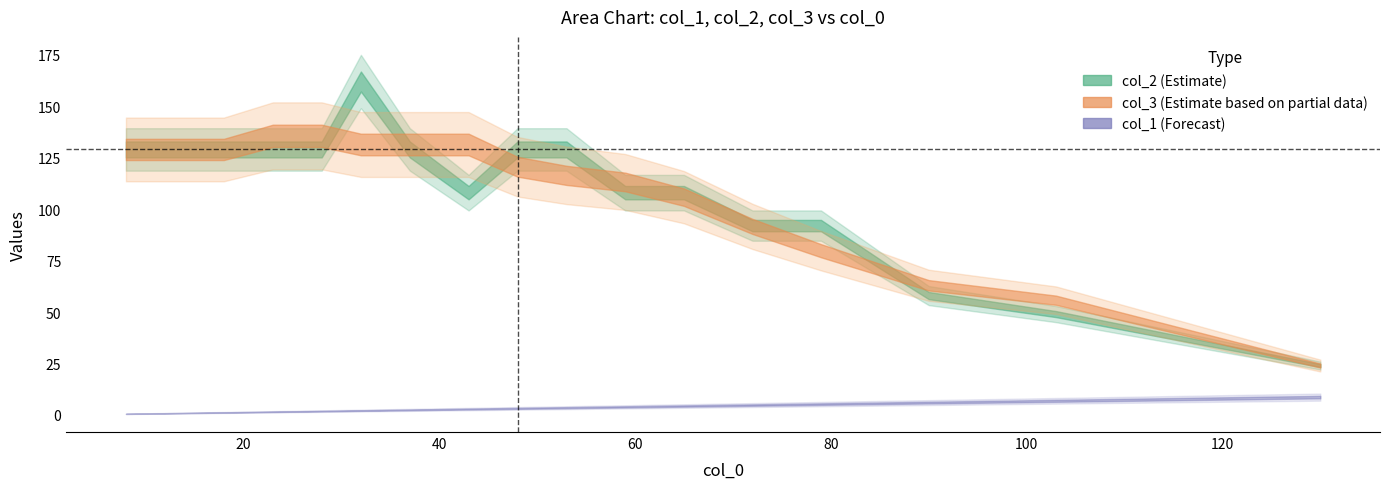

Does the chart display data point markers on the line(s)?

No